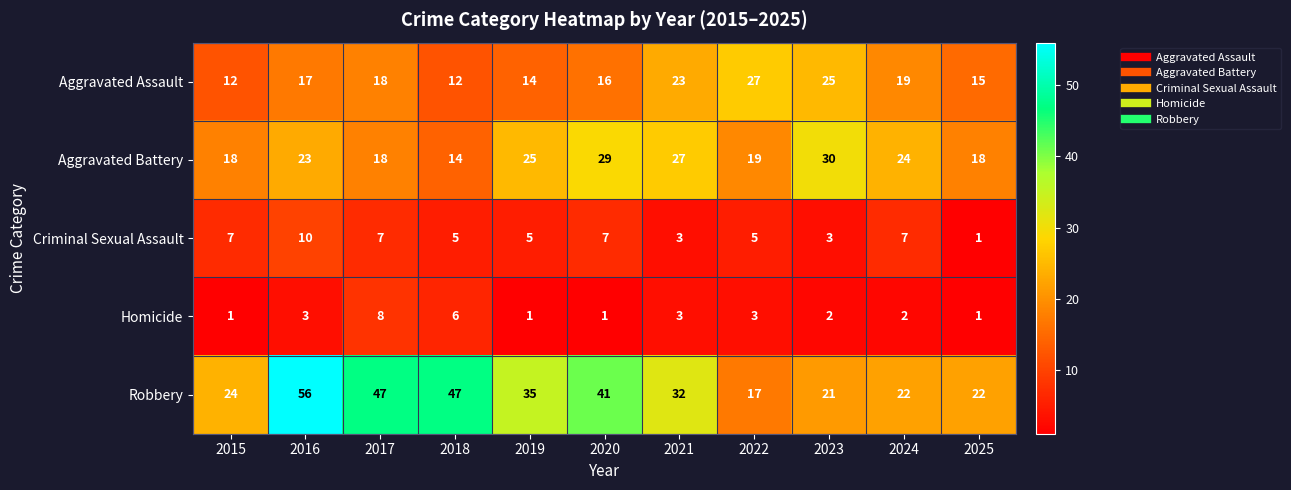

Which label corresponds to the largest value in the chart?

2016